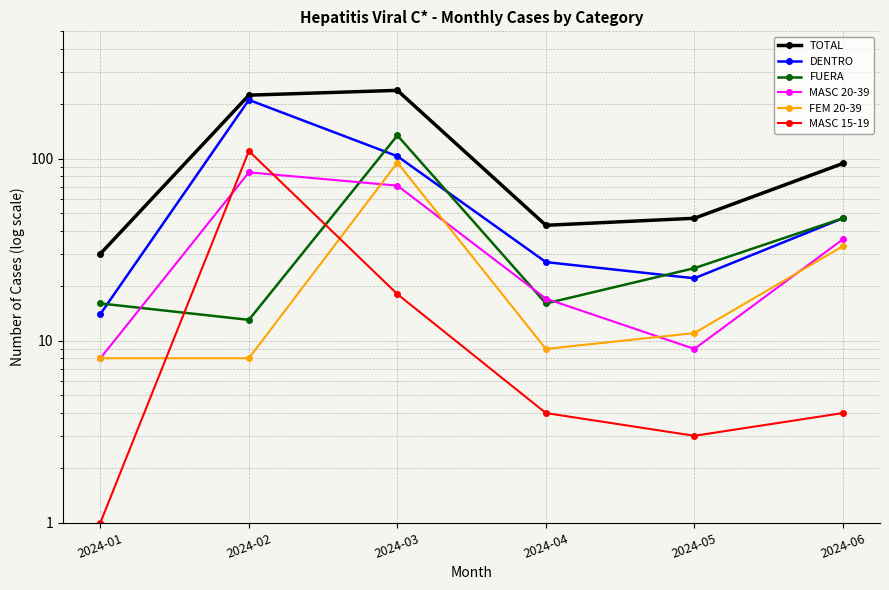

How many intersections are there between MASC 15-19 and FUERA?

2